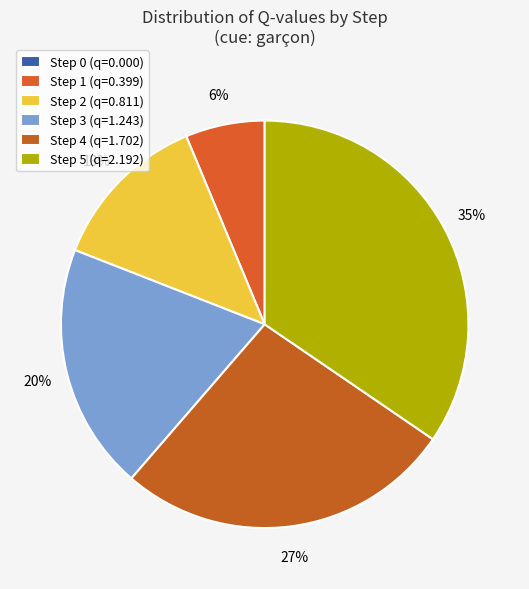

Count the number of slices in the pie.

6